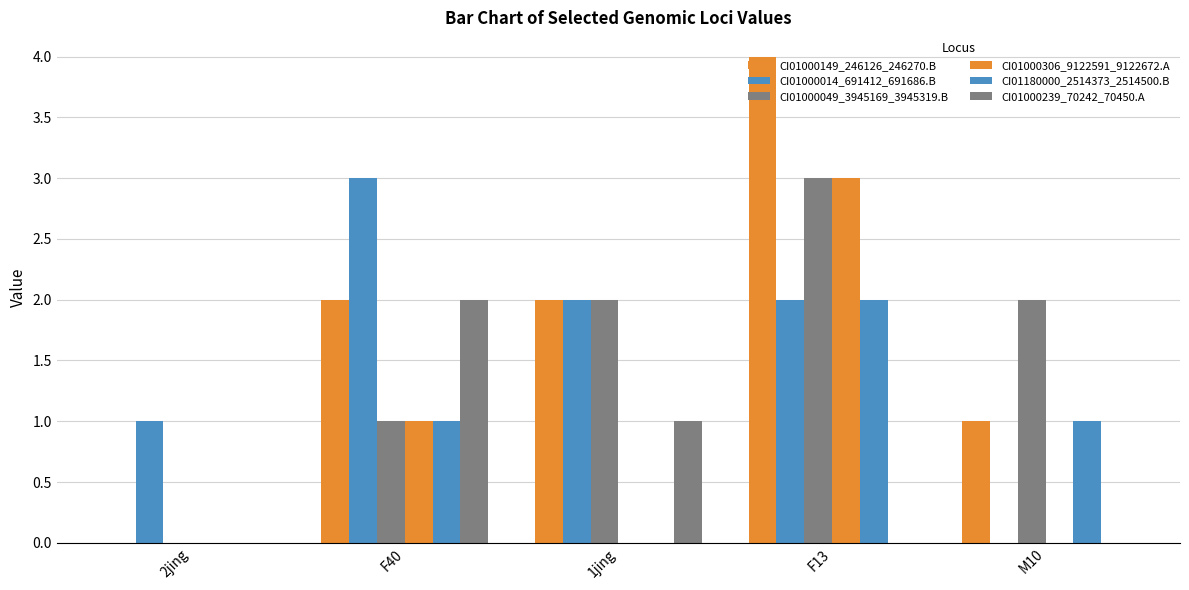

Which series has the largest total across all categories?

CI01000149_246126_246270.B